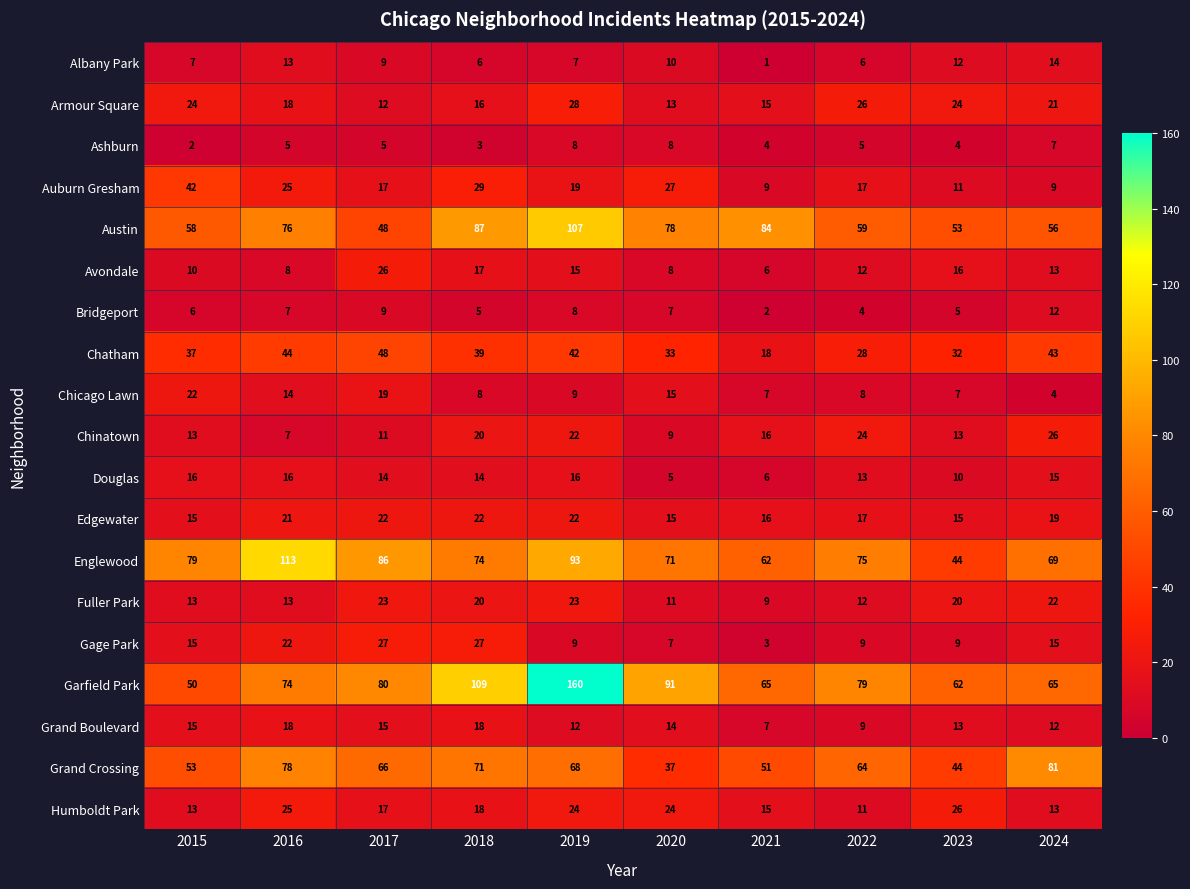

True or false: Garfield Park has a value of 104 at 2022.

False